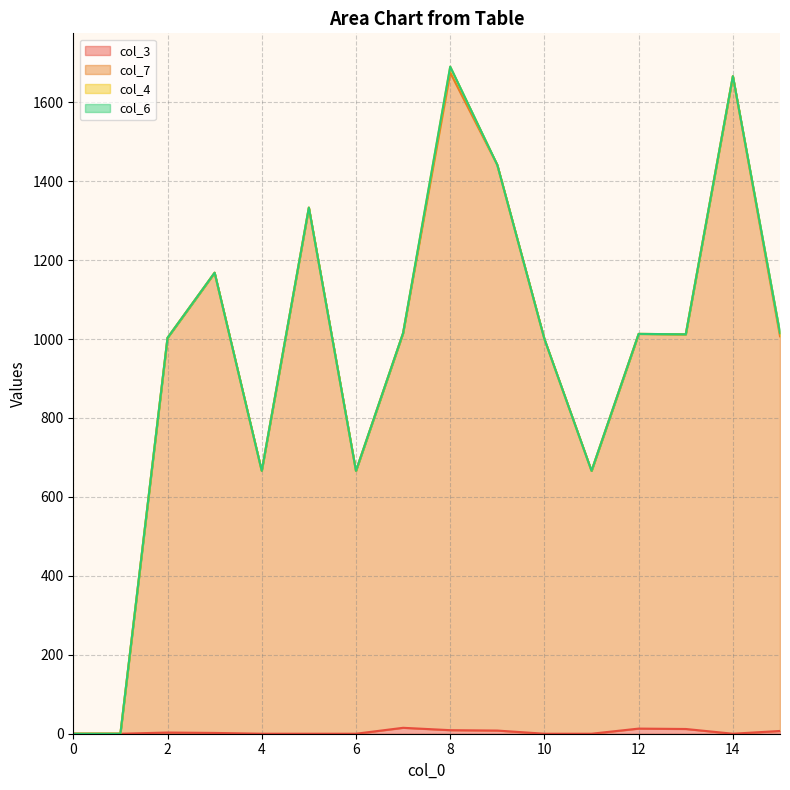

What is the sum of all col_3 values?

69